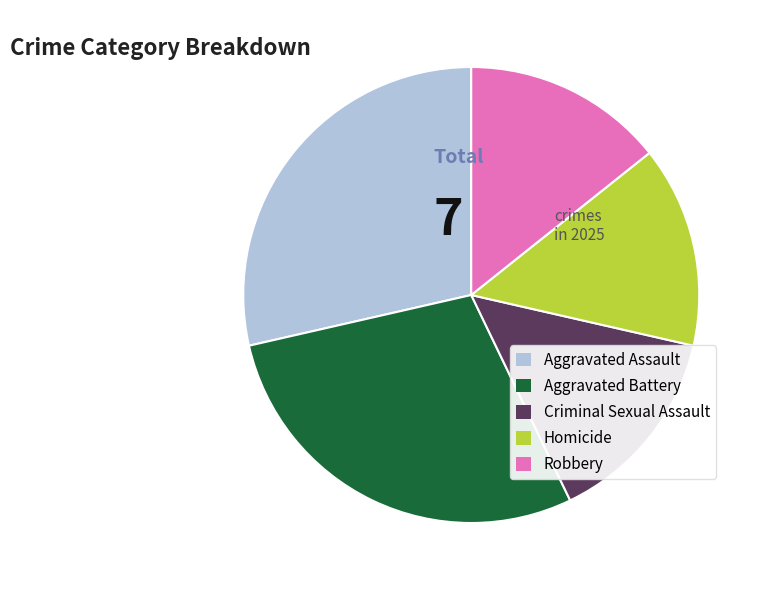

Count the number of slices in the pie.

5